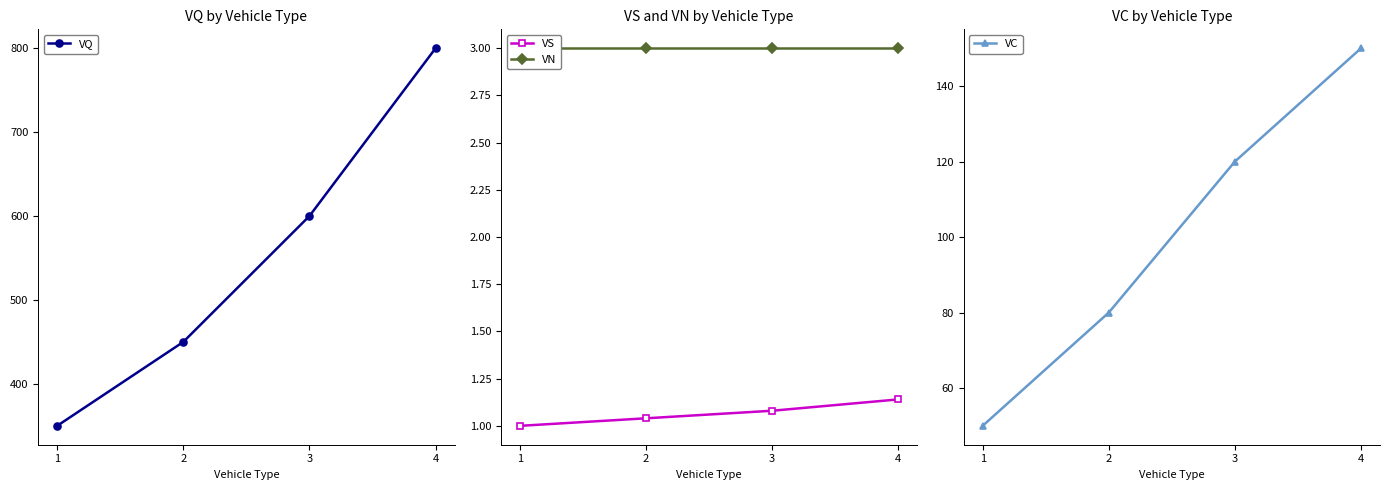

What is the spread (max minus min) of values at 2?

449.0